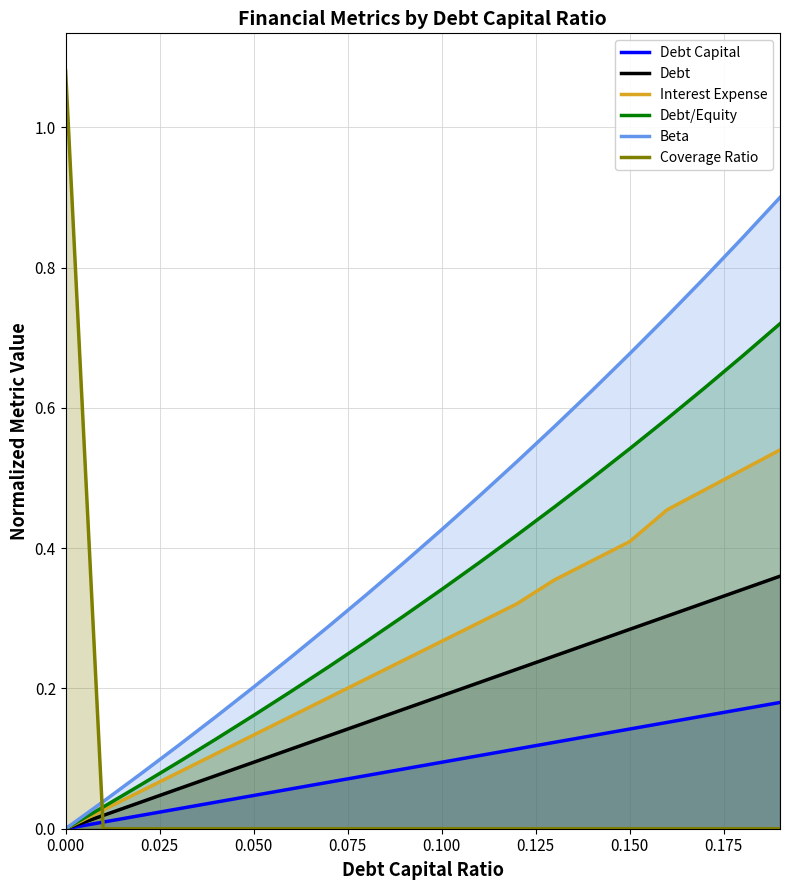

True or false: Debt has more than 1 points higher than both neighbors.

False